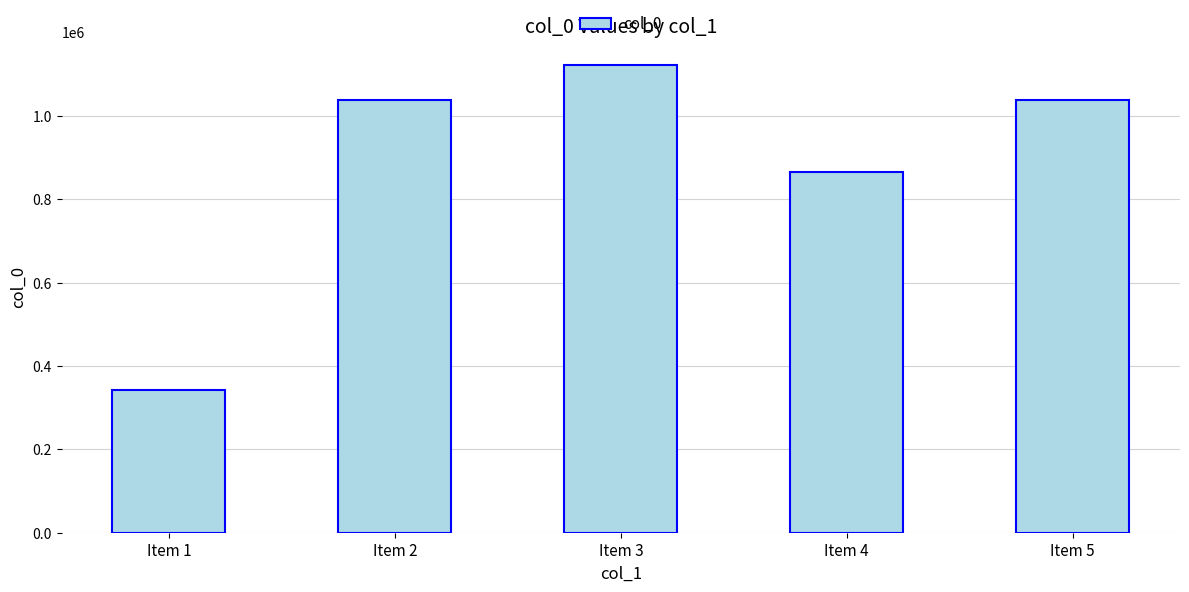

What is the value of the 4th bar from the left?

866260